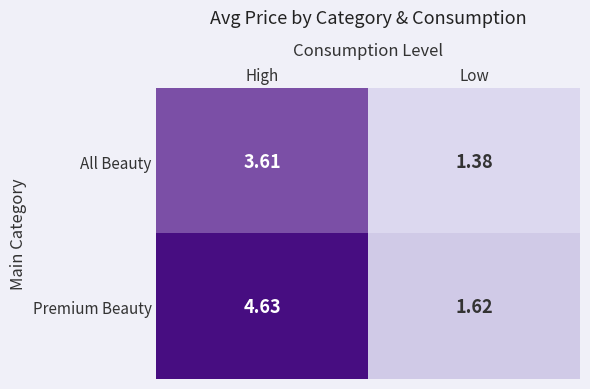

Count the number of data series in this chart.

2